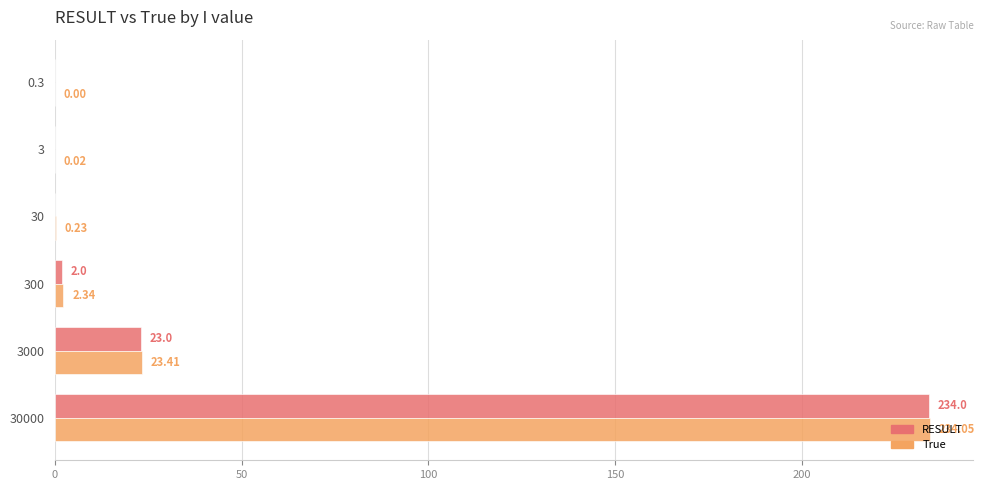

Which series has the widest spread of values?

True